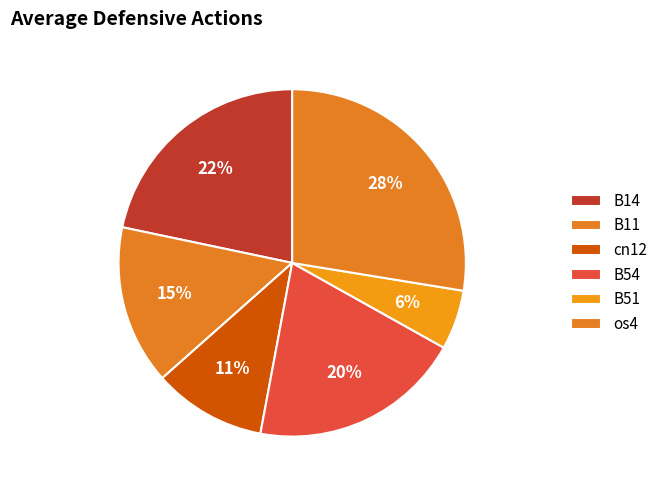

How many segments does this pie chart have?

6